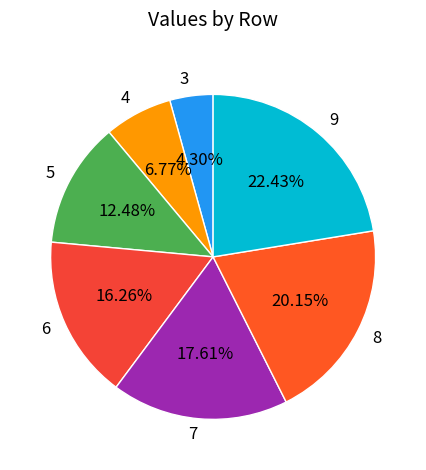

How many slices are in this pie chart?

7